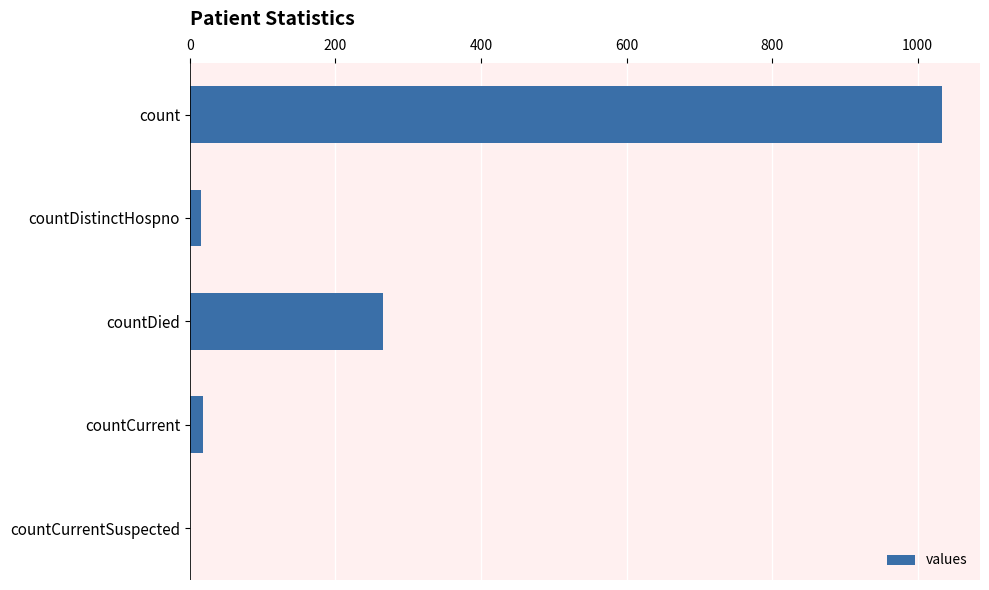

At which label is the value closest to 517?

countDied